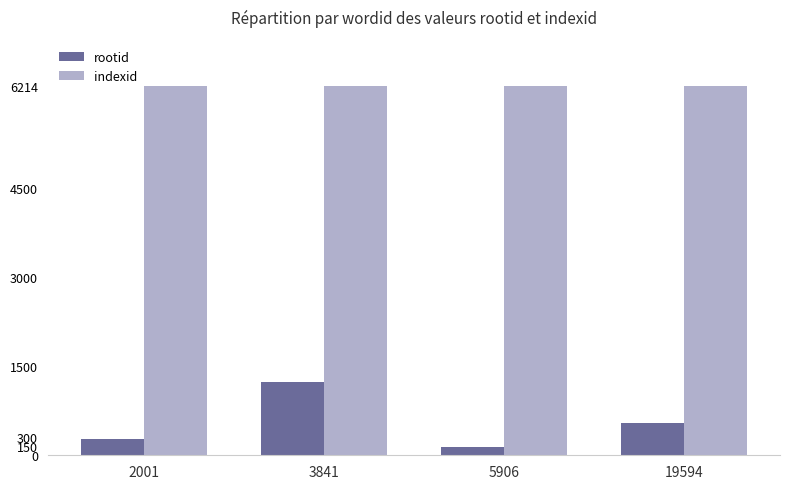

At how many categories does at least one series exceed 5444?

4